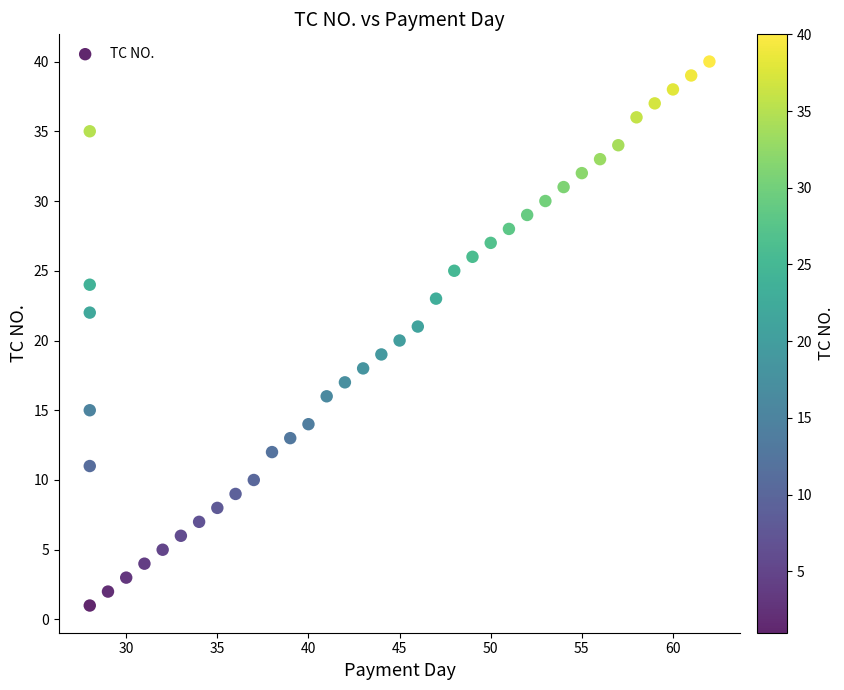

What is the range of X values (max minus min)?

34